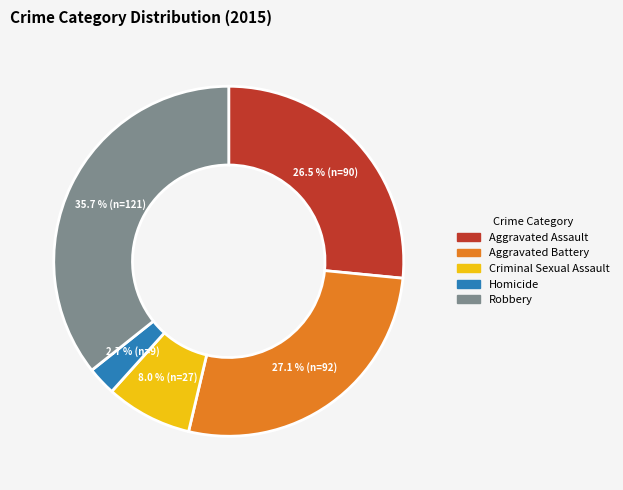

Is it true that Homicide is 3% of the pie?

True